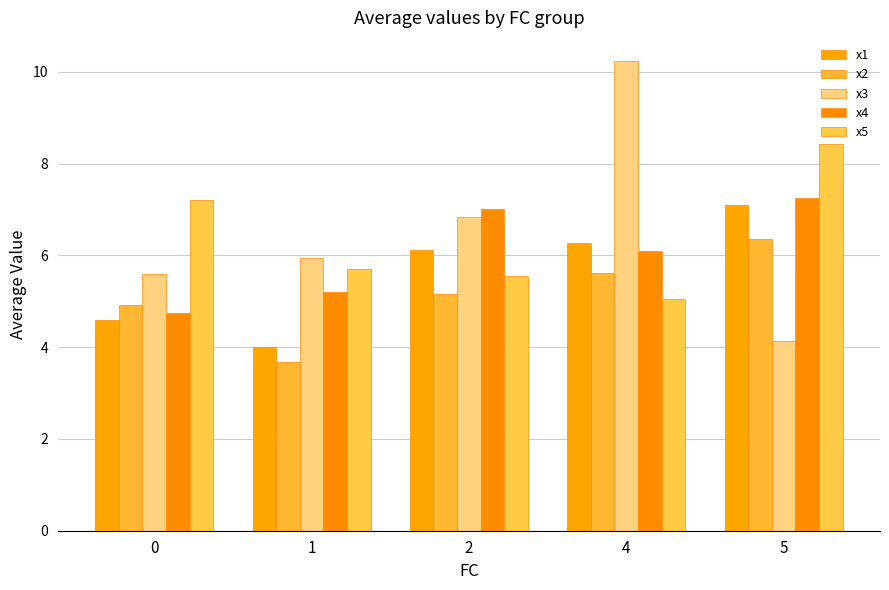

True or false: x3 has a value of 6.8 at 2.

True